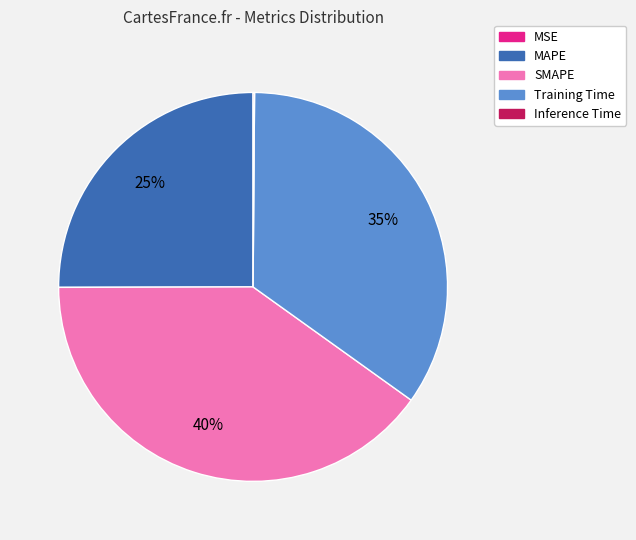

Does any single category account for the majority?

No